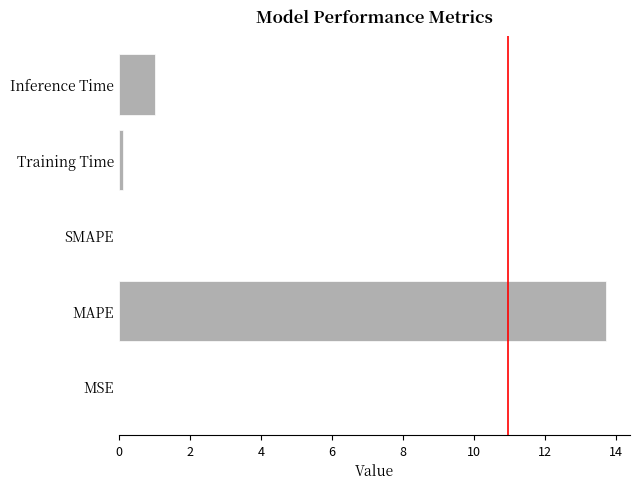

What is the sum of all values?

14.8